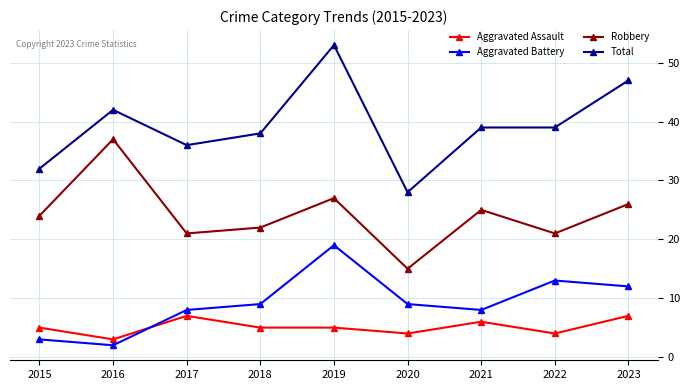

Is the value of Total at 2020 greater than the value of Robbery at 2016?

No